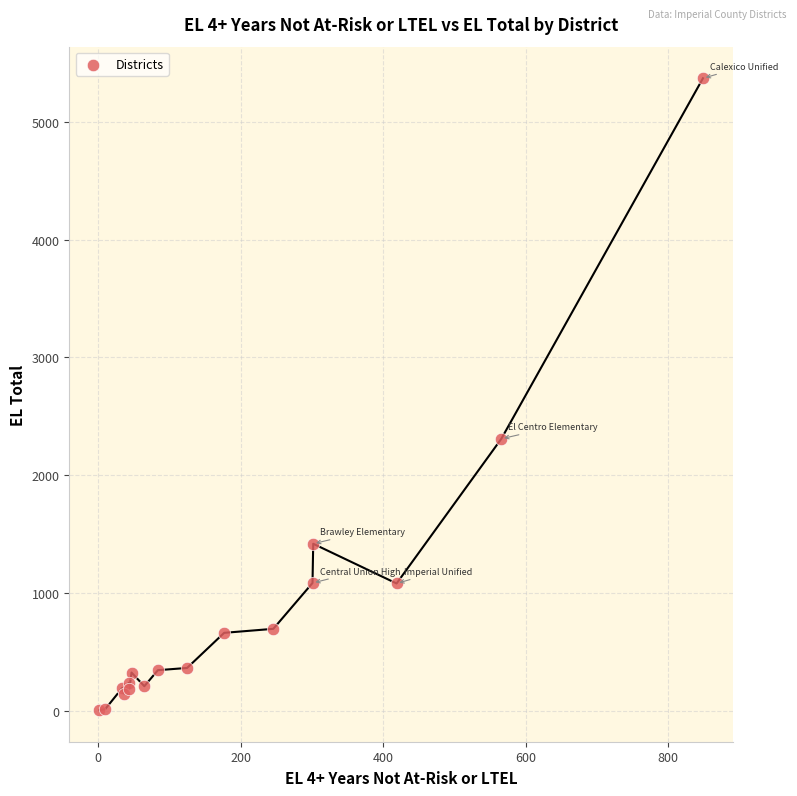

What Y value in the scatter plot is closest to 2688?

2310